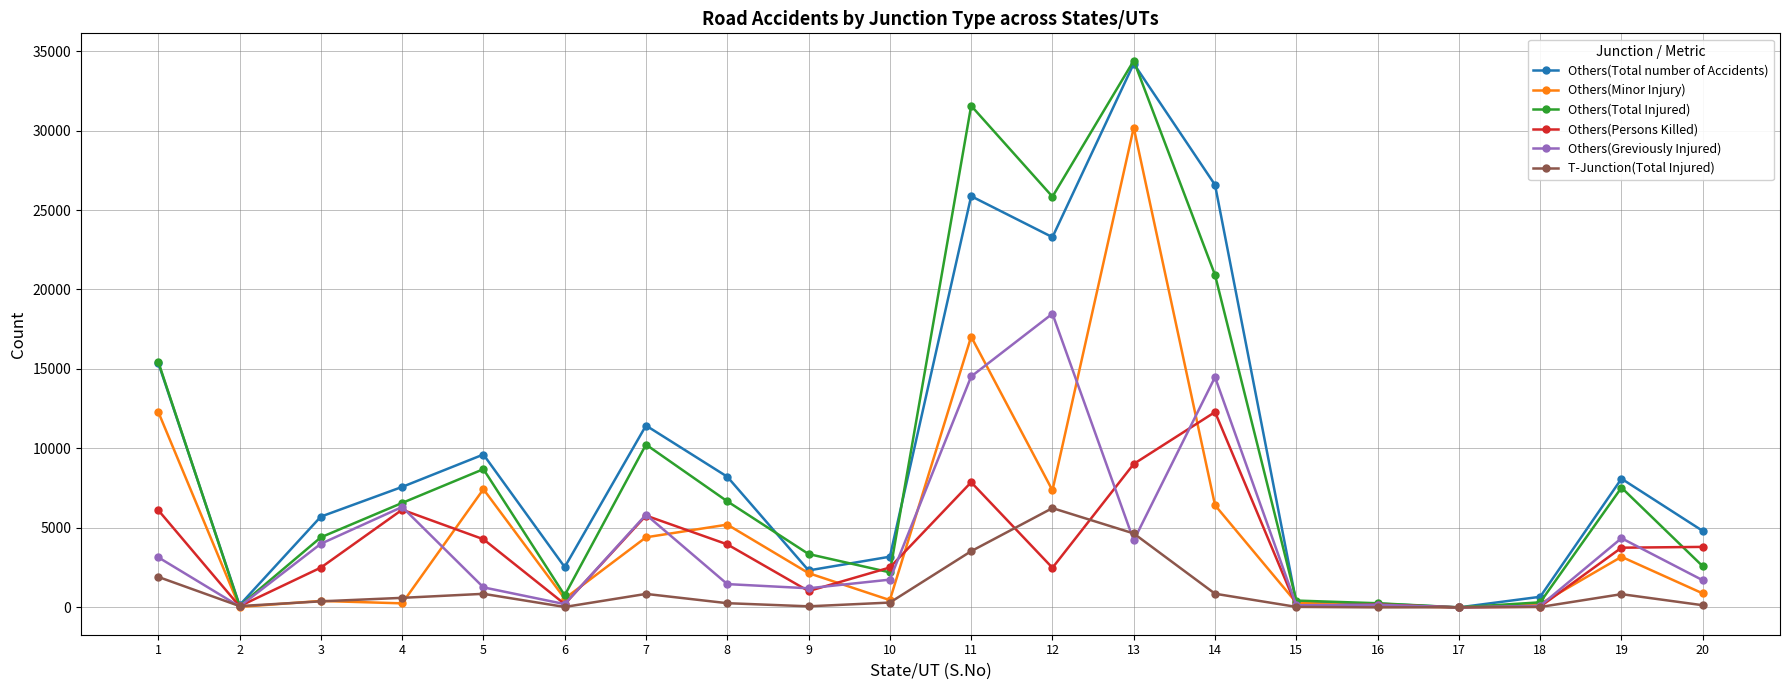

How many lines are shown in the chart?

6